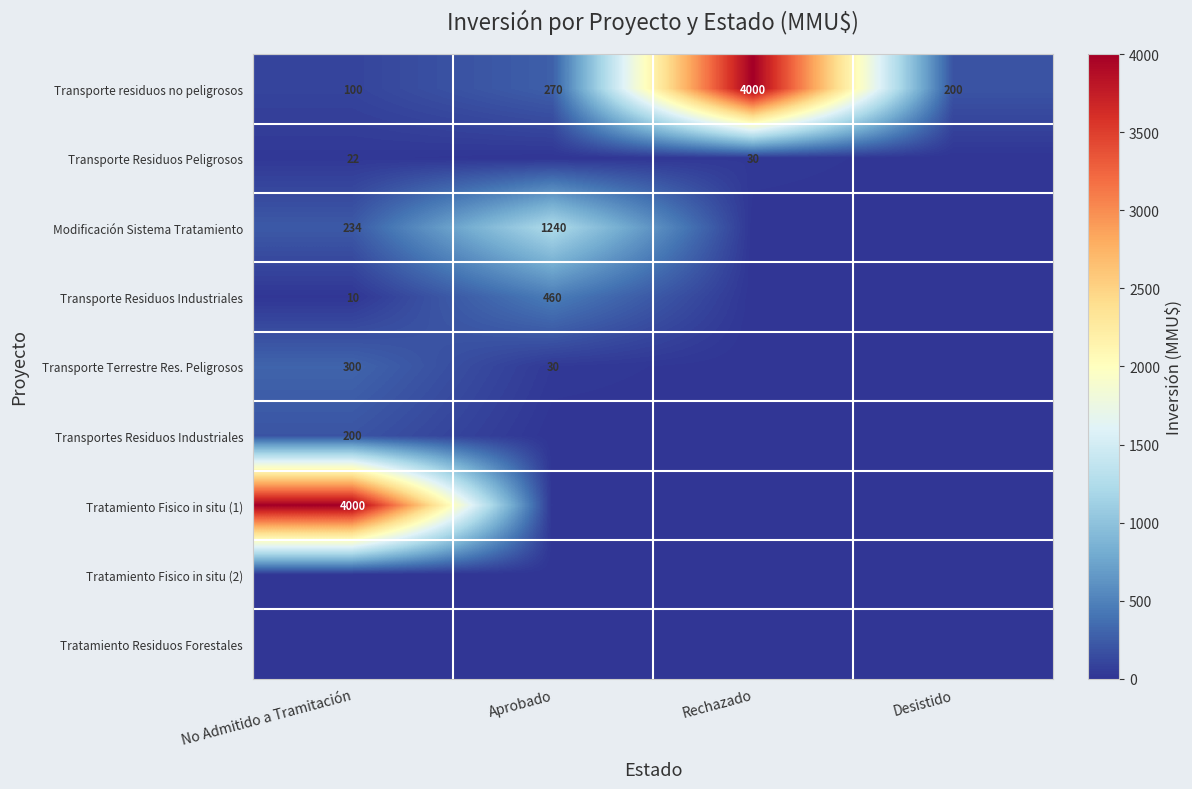

The Transporte Residuos Peligrosos series shows 30 at Rechazado. True or false?

True